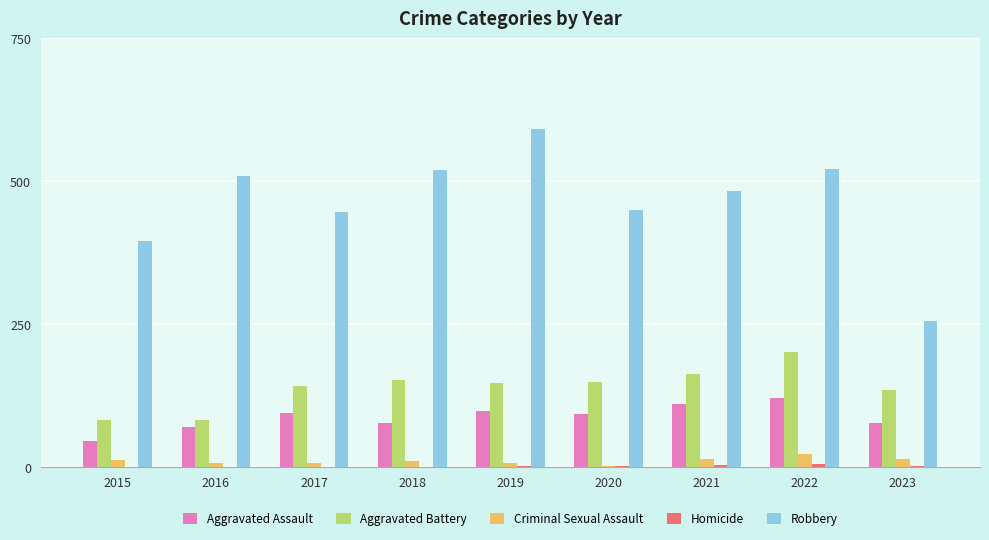

Read the Criminal Sexual Assault value at 2017, to the nearest 10.

10